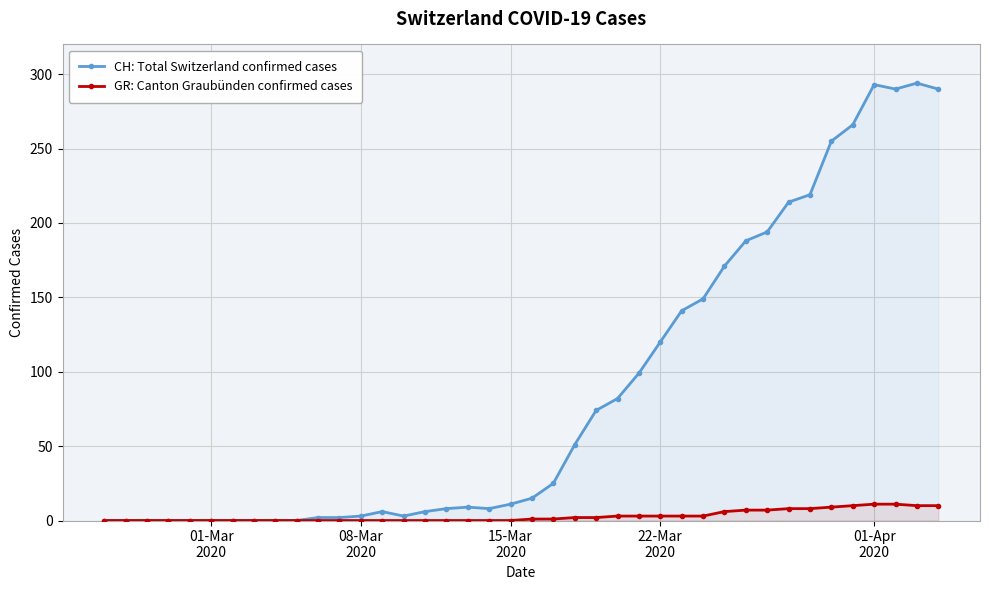

Rank the series by their maximum value, from highest to lowest.

CH: Total Switzerland confirmed cases, GR: Canton Graubünden confirmed cases